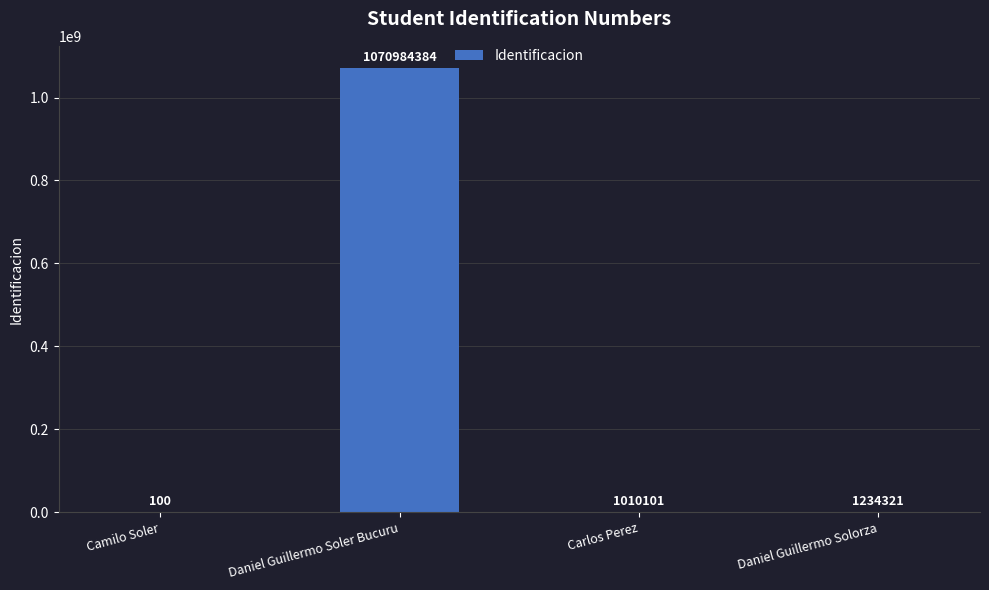

What is the sum of the values at Camilo Soler and Carlos Perez?

1010201